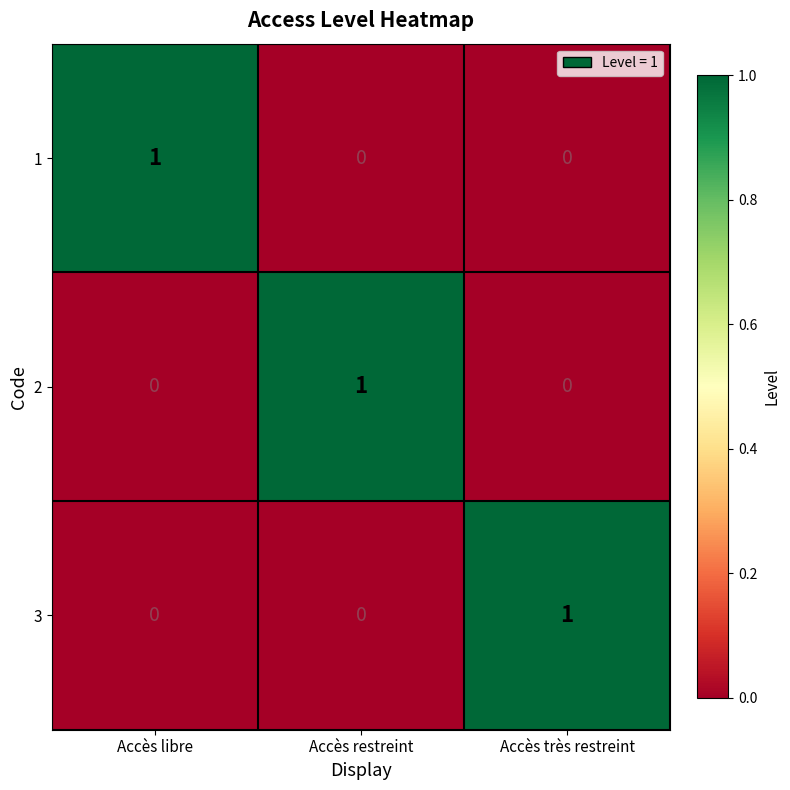

At how many categories does at least one series exceed 0?

3